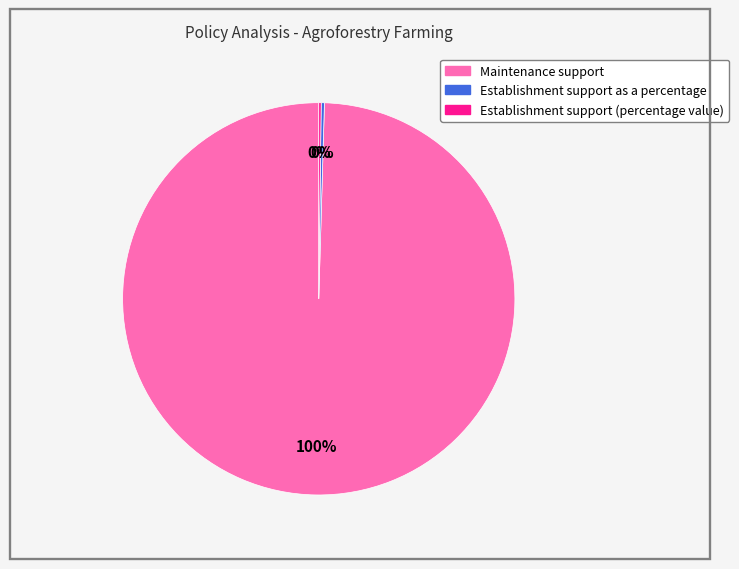

To the nearest percent, what is the average slice percentage?

33%